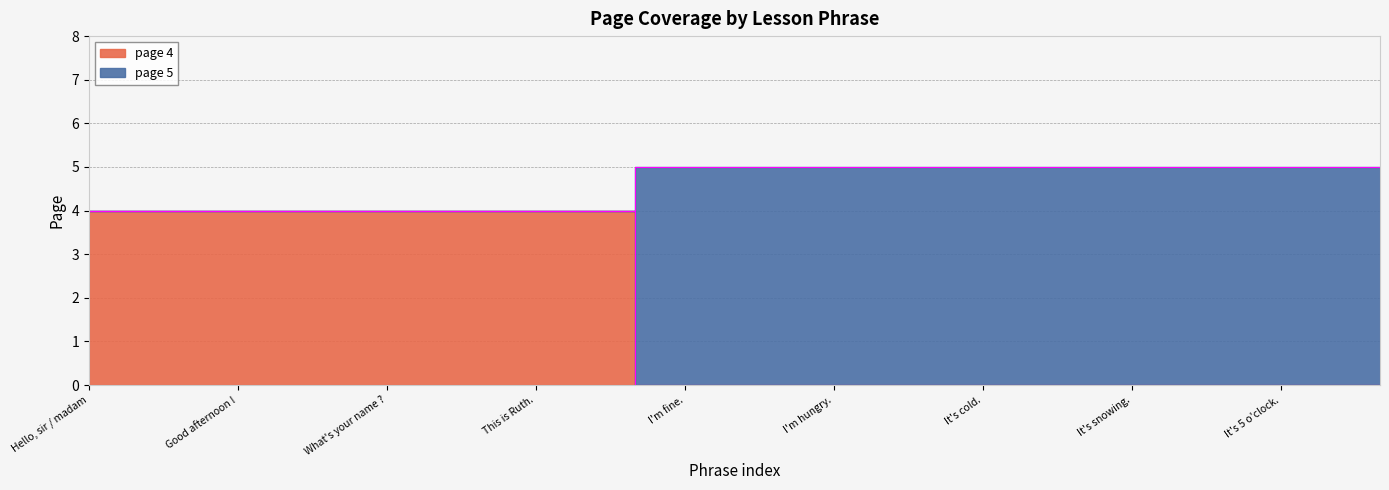

Which has a higher value, I'm OK. or Good evening !?

Good evening !